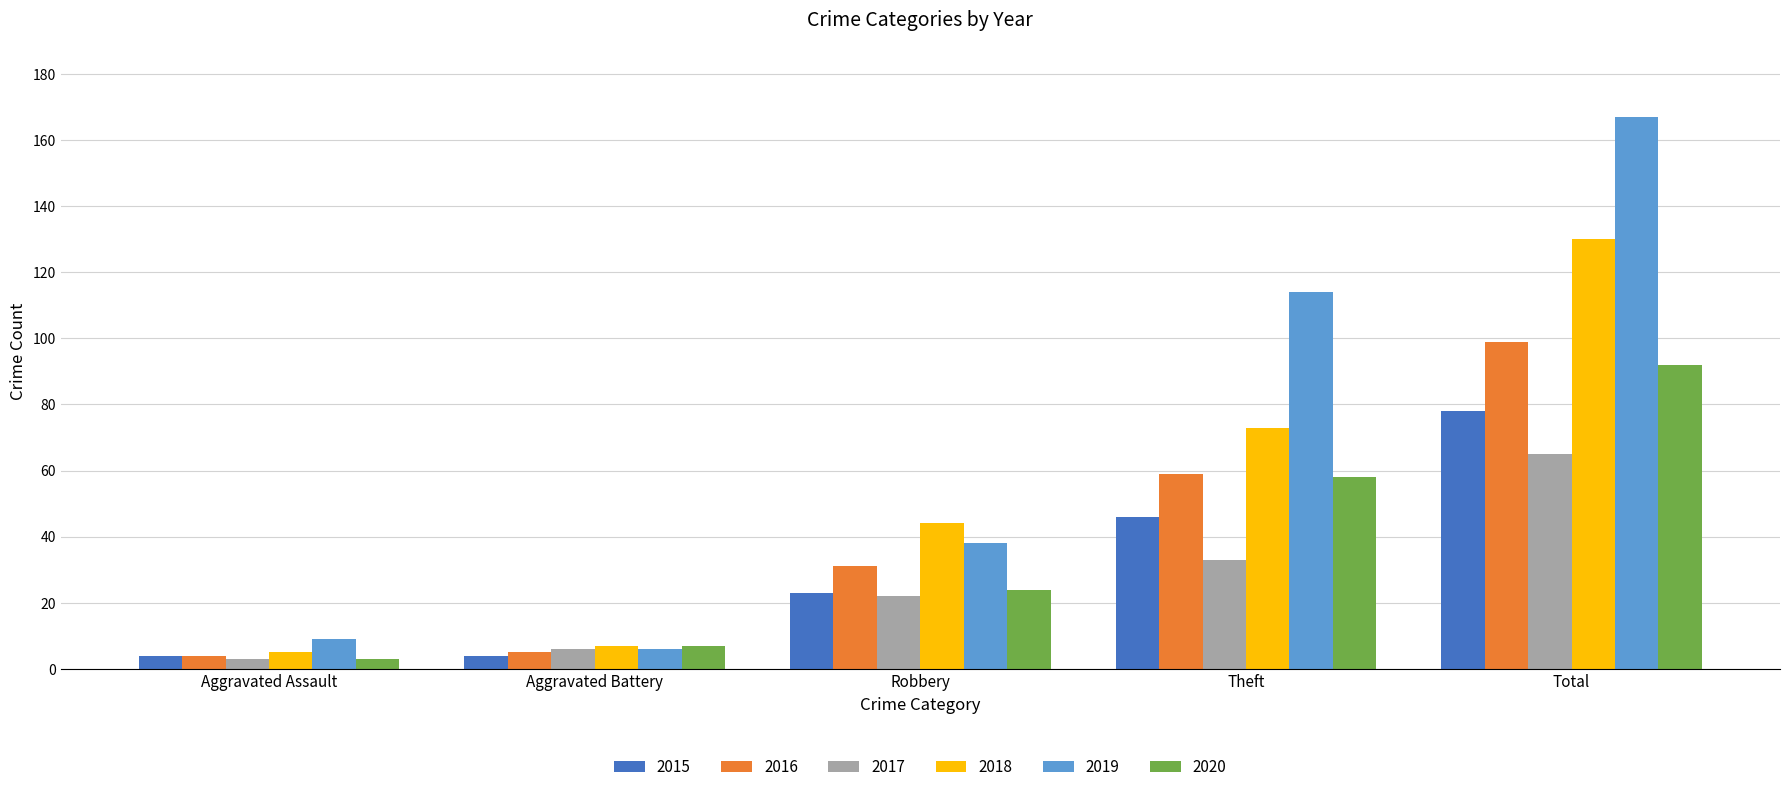

How many data points in 2019 are less than 38?

2